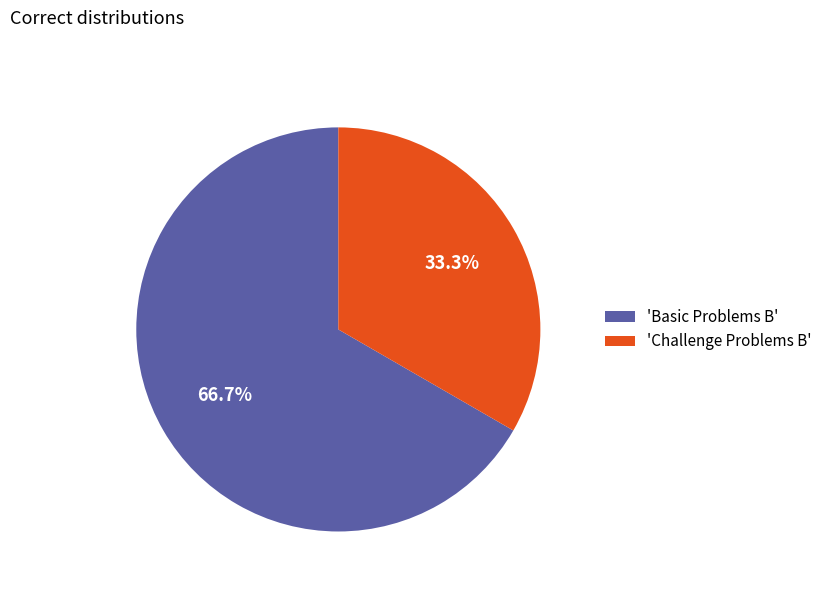

What portion of the pie excludes 'Challenge Problems B'?

66.7%